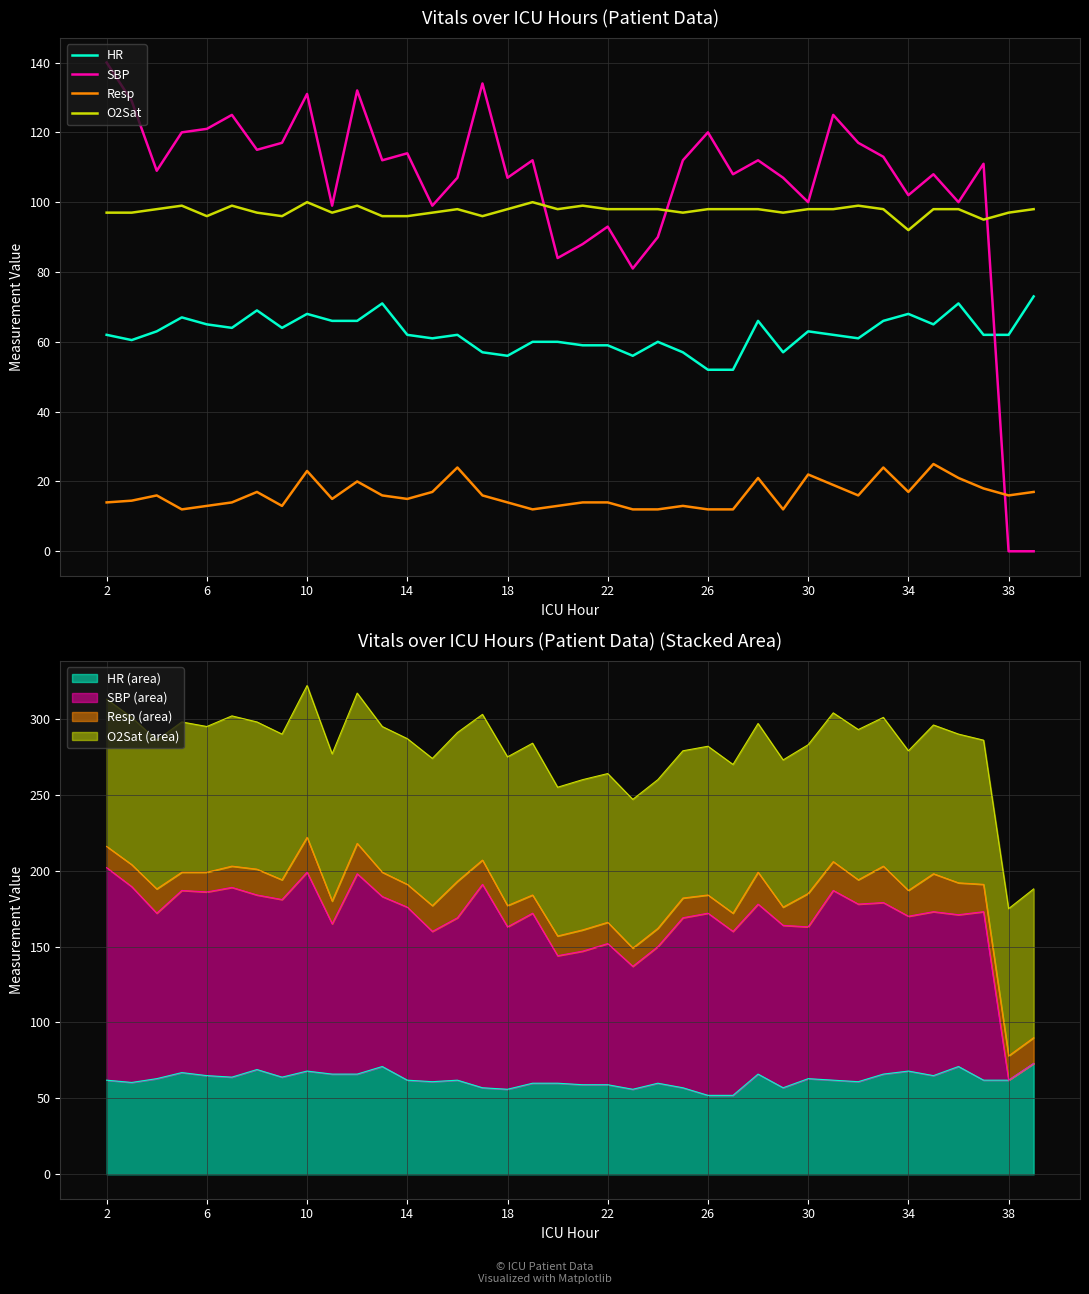

What is the highest value of the HR (area) series?

73.0